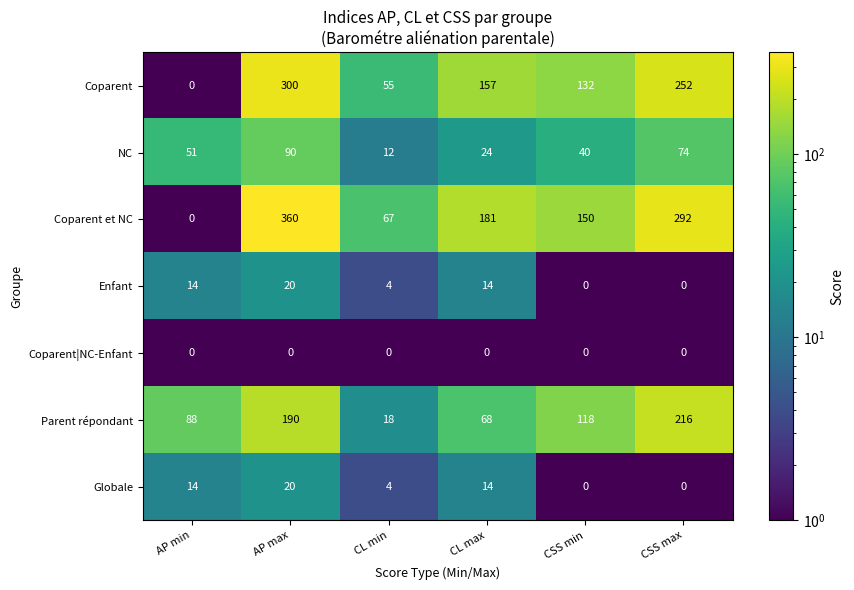

List the labels in order of Coparent value, smallest first.

AP min, CL min, CSS min, CL max, CSS max, AP max